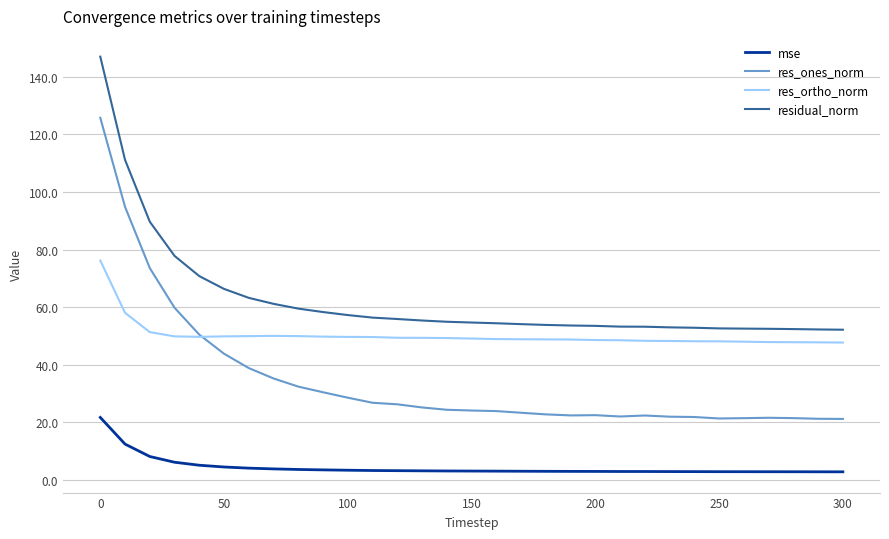

What is the minimum value for residual_norm?

52.1